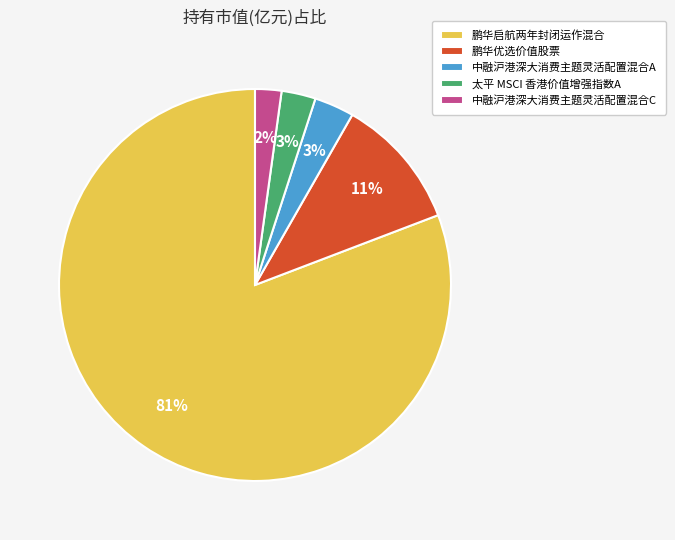

To the nearest percent, what is the average slice percentage?

20%